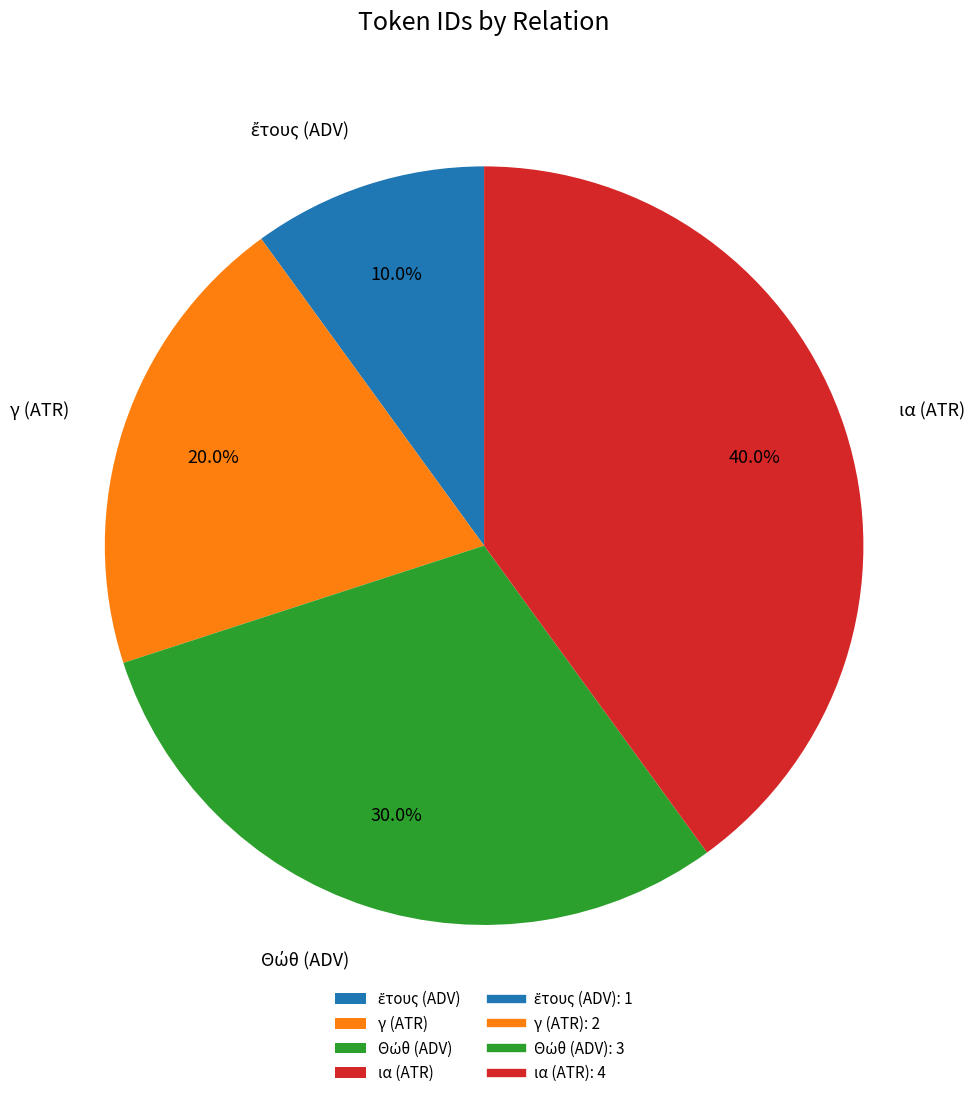

Approximately how many times larger is the value at ια (ATR) compared to γ (ATR)?

2.0